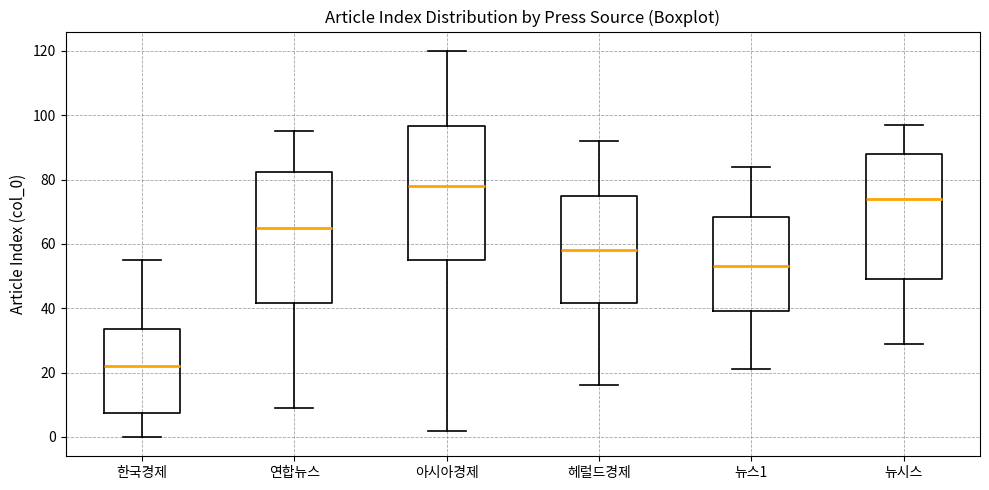

Which box has the highest median line?

아시아경제